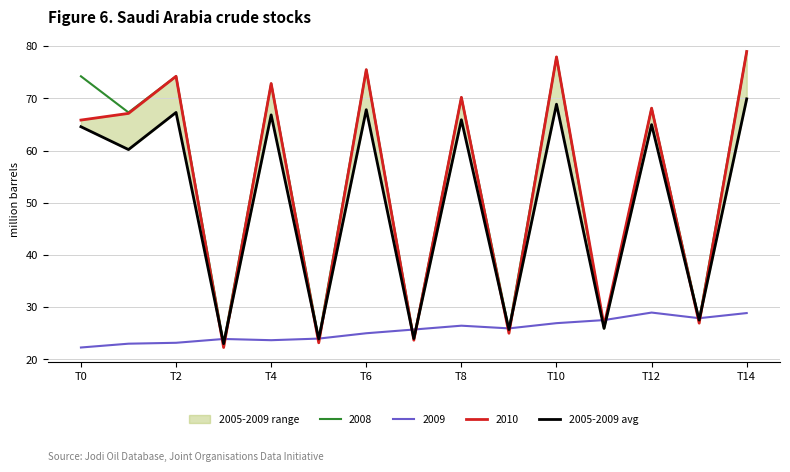

Reading left to right, transcribe all the data shown in this chart.

64.6	60.2	67.3	23.0	66.8	23.9	67.8	24.0	65.9	25.7	68.9	25.9	65.0	27.5	69.9